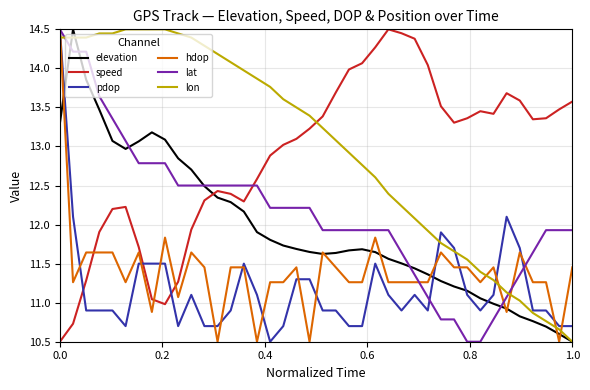

What is the lowest value of the elevation series?

10.5